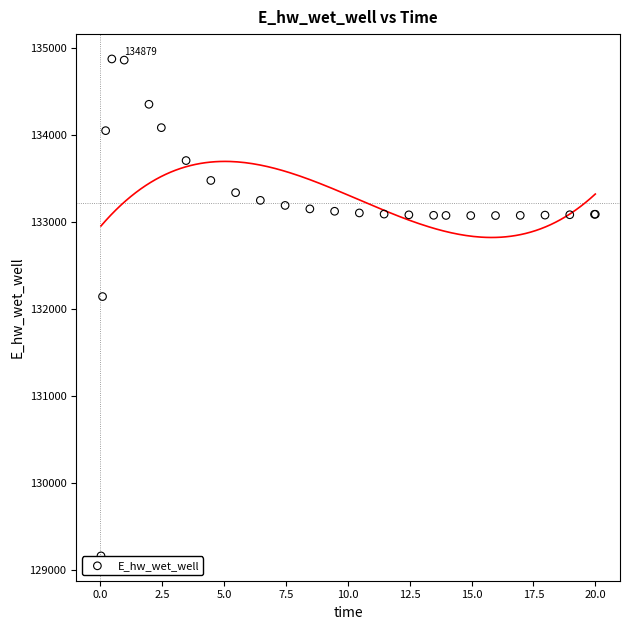

What Y value in the scatter plot is closest to 132021?

132146.3